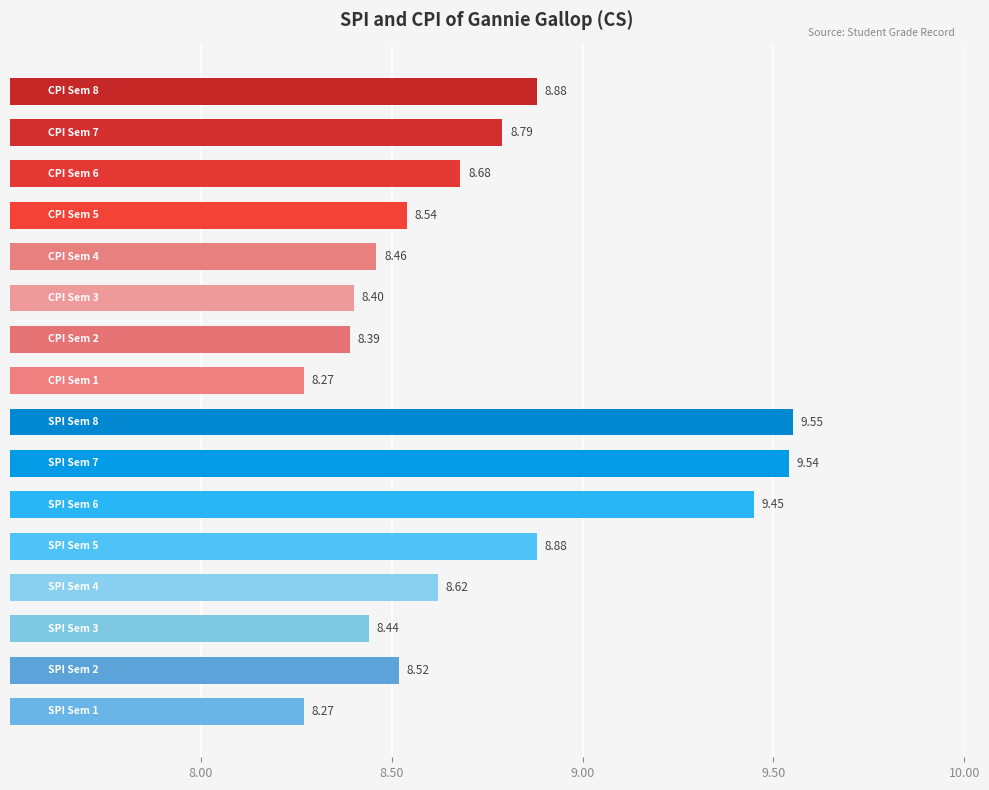

Are the bars horizontal?

Yes